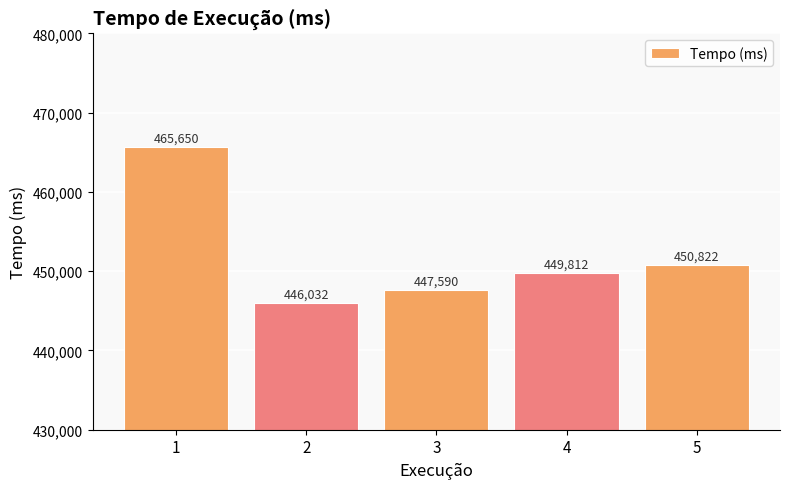

Approximately how many times larger is the value at 1 compared to 2?

1.0